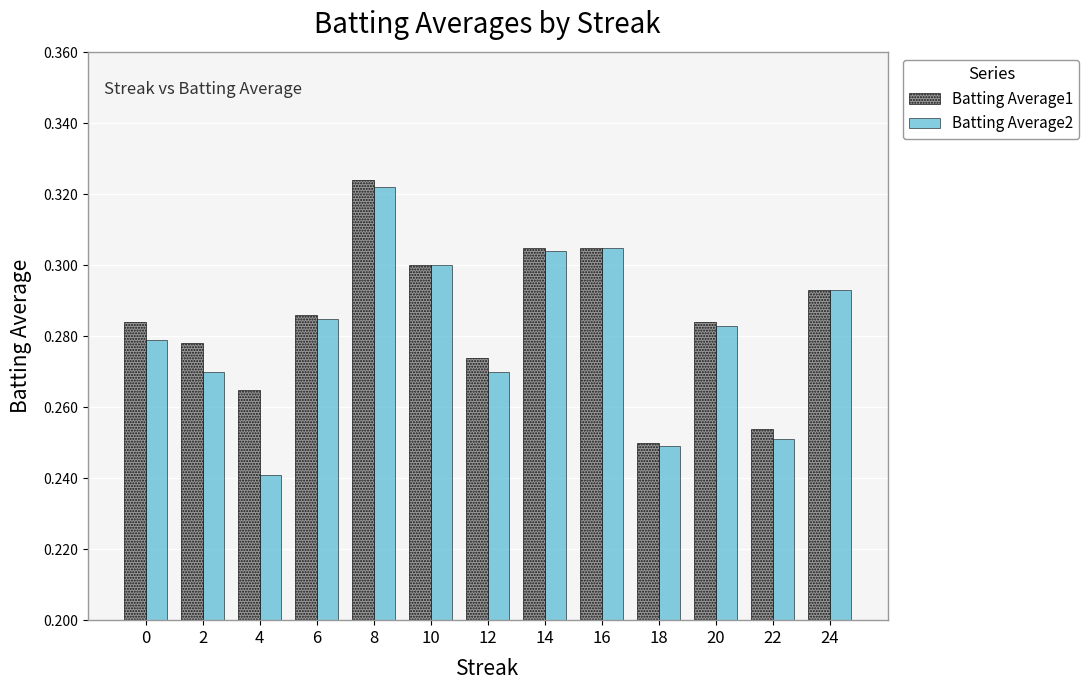

How many bars are there in total?

26